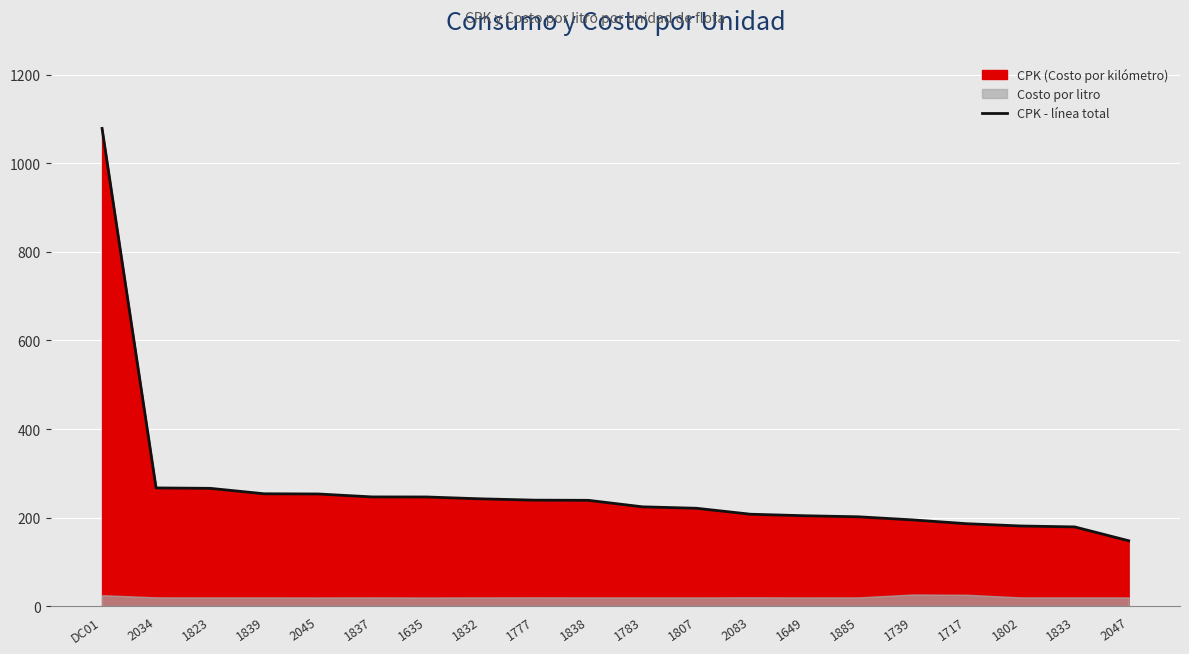

How many data points are above 238?

10